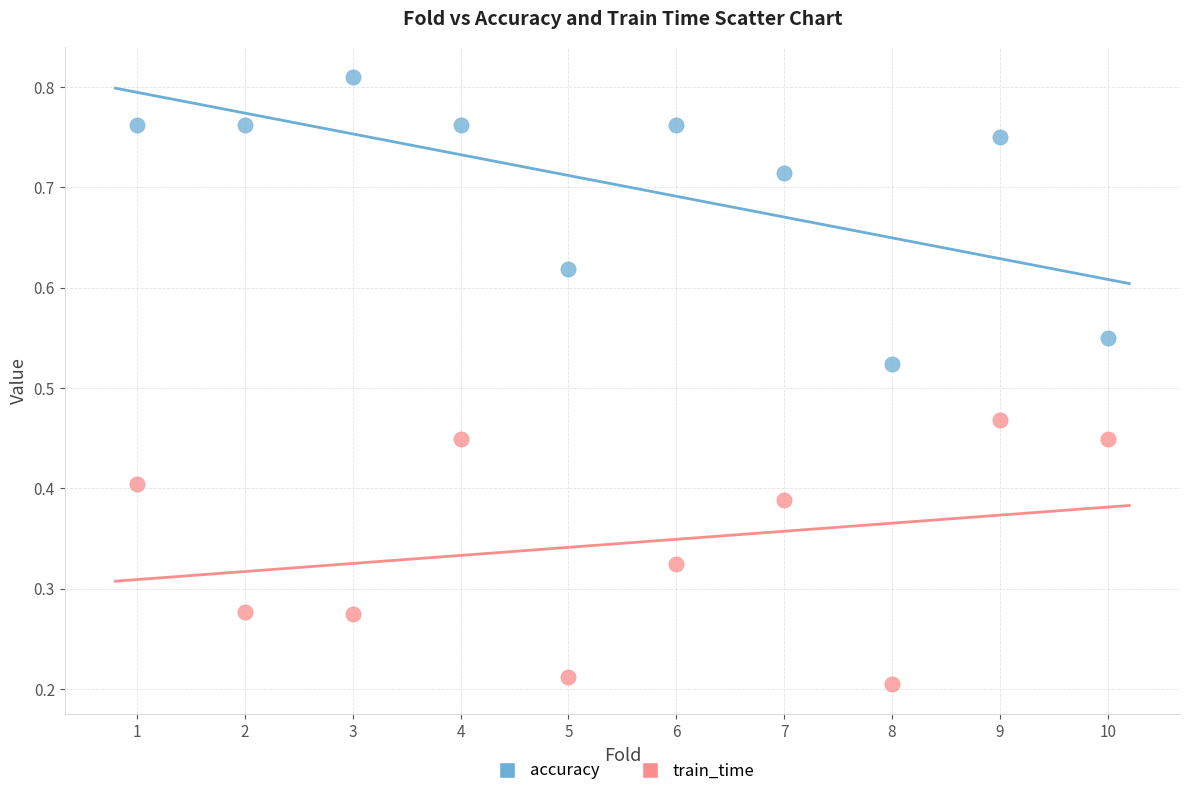

Which series contains the highest Y value?

accuracy